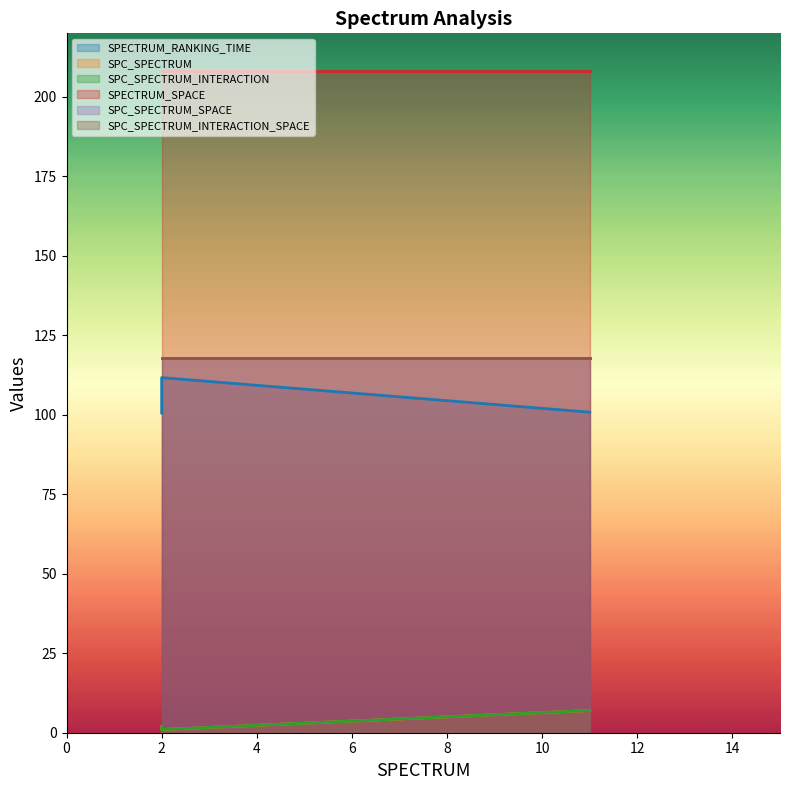

What is the approximate value of SPECTRUM_RANKING_TIME at 11?

100.8